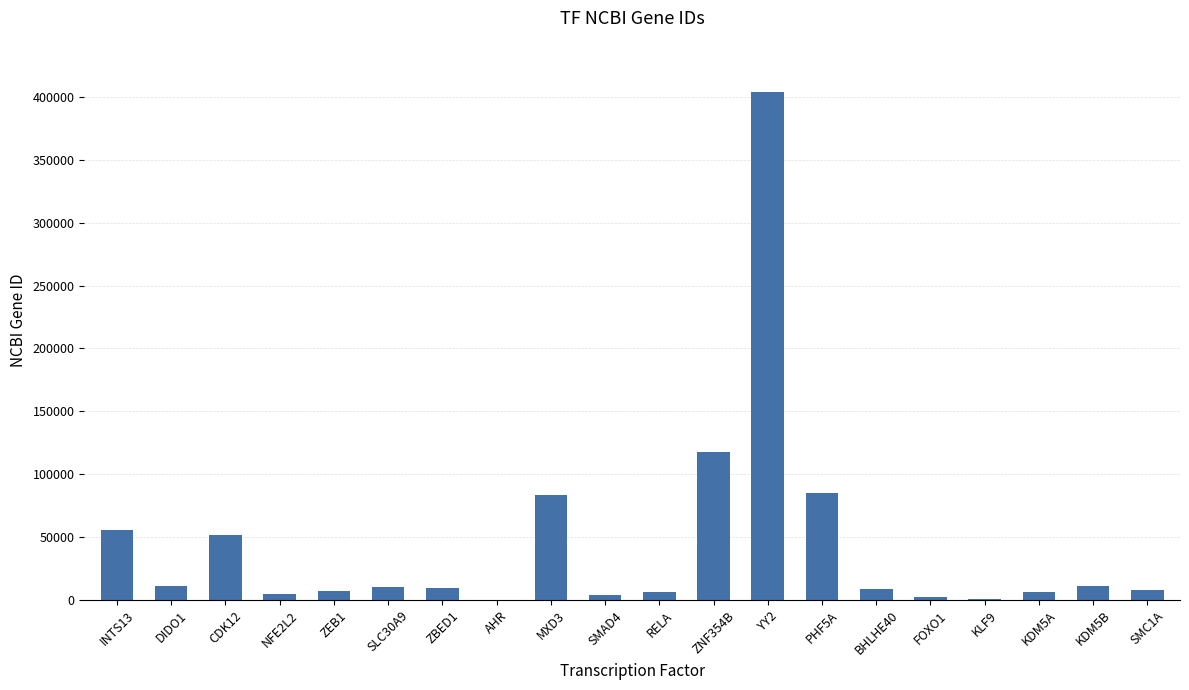

The value at KDM5A is 5927. True or false?

True